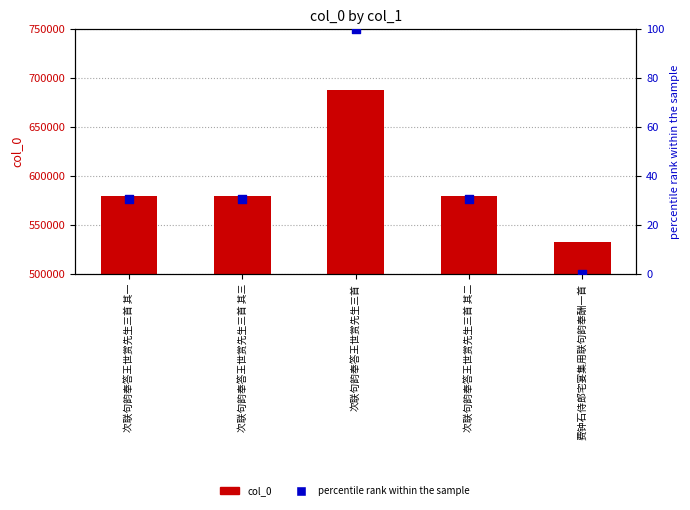

Which series contains the highest Y value?

col_0